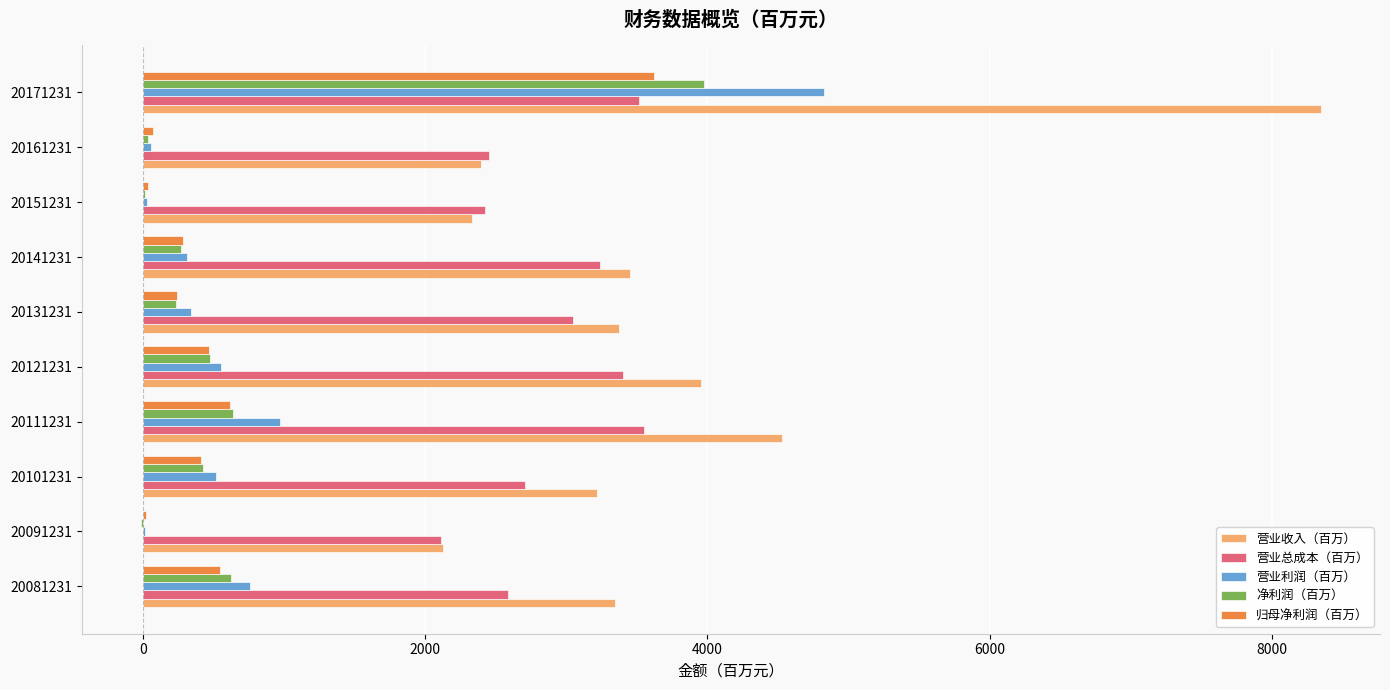

Which series changed the most between 20111231 and 20161231?

营业收入（百万）